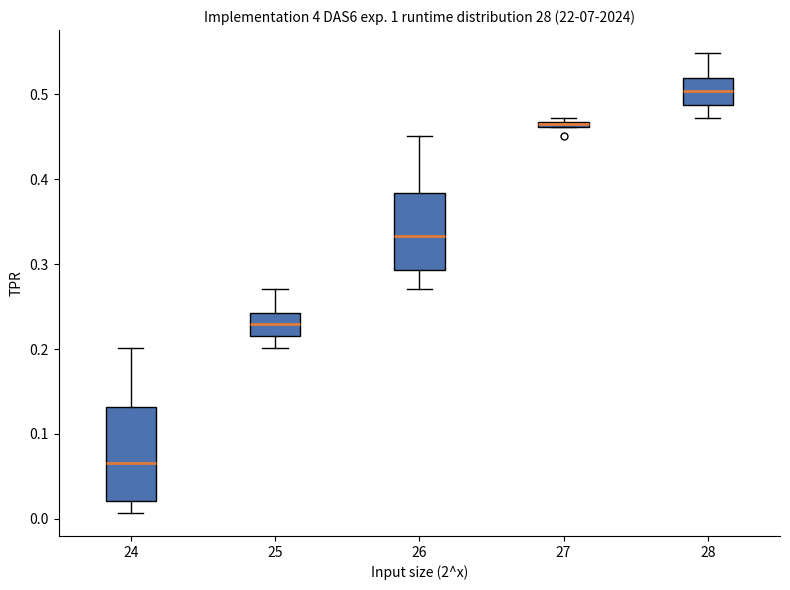

Where is the lower edge of the box at x = 27 on the y-axis? The values are not printed on the chart, so give them approximately, as read against the axis.

0.46